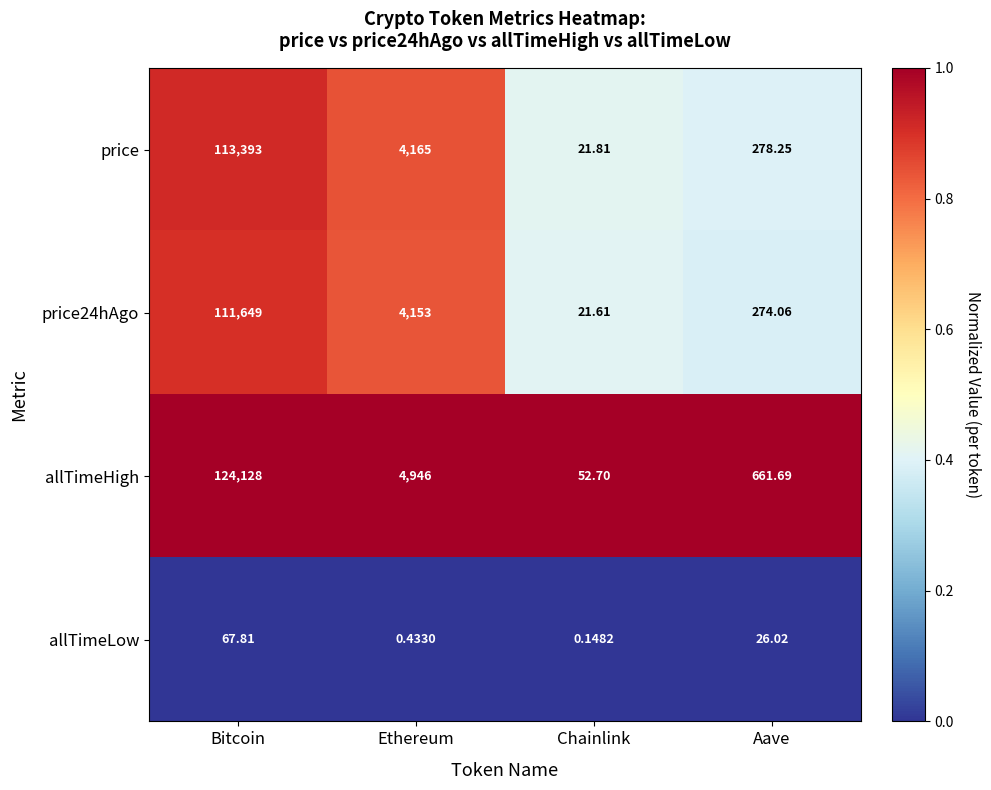

Which series has the widest spread of values?

allTimeHigh